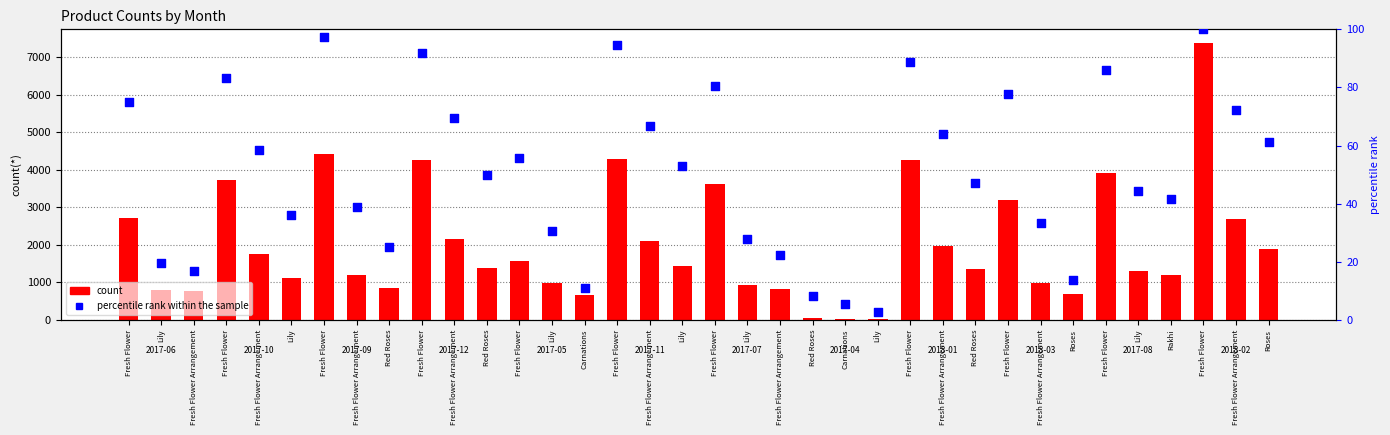

Is the value of count at Fresh Flower greater than the value of percentile rank within the sample at Fresh Flower Arrangement?

Yes